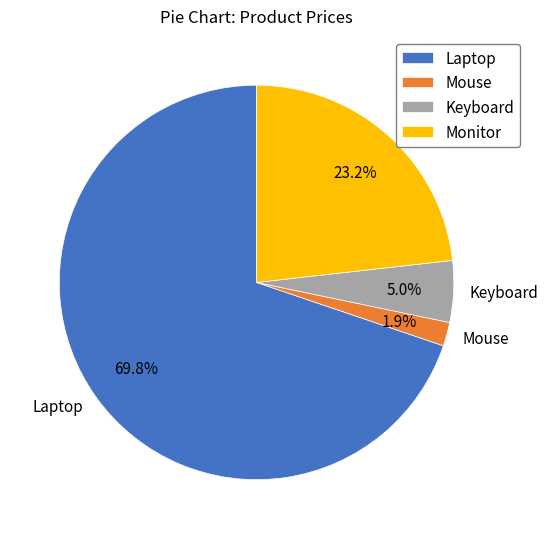

The Laptop slice represents 64% of the pie. True or false?

False